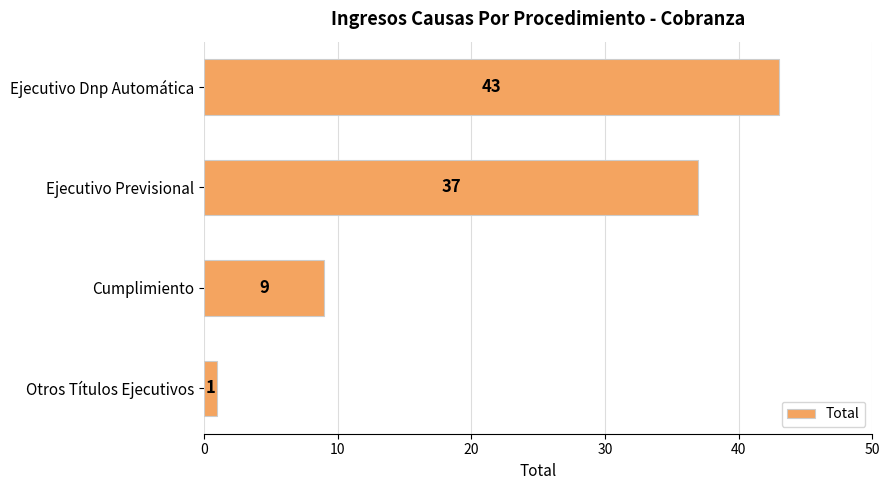

What is the difference between the values at Otros Títulos Ejecutivos and Ejecutivo Dnp Automática?

42